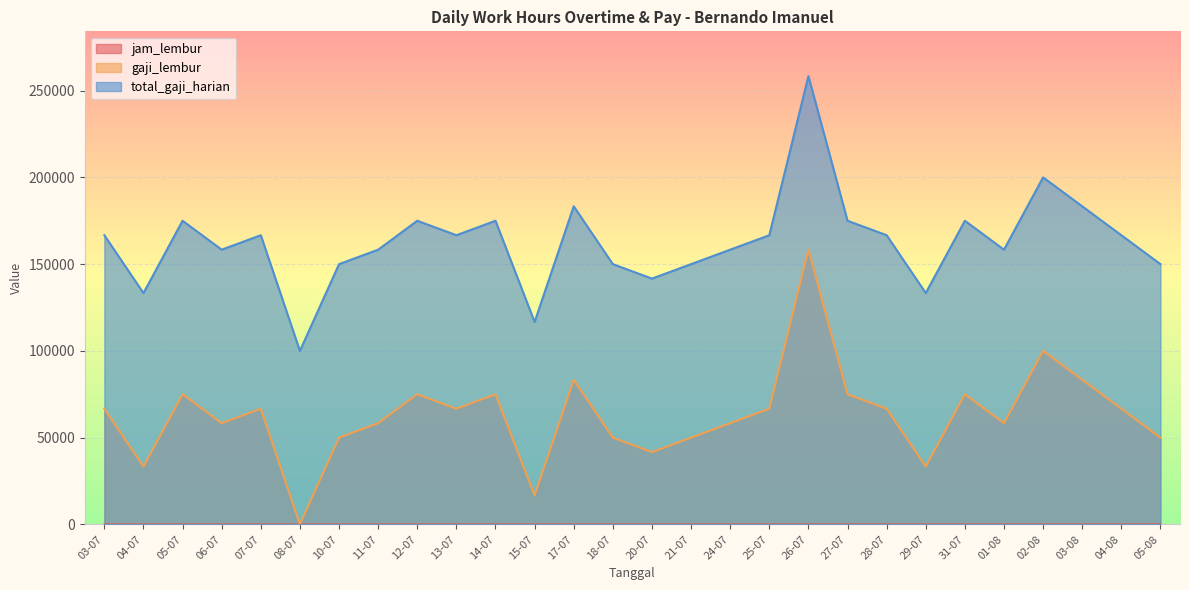

At which category does the chart reach its minimum across all series?

08-07